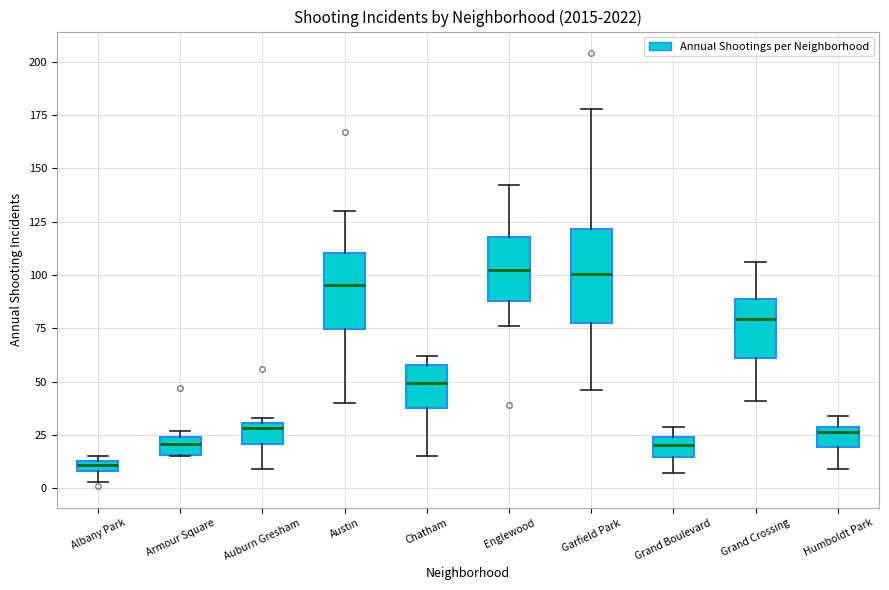

Which box is the tallest, from its lower edge to its upper edge?

Garfield Park